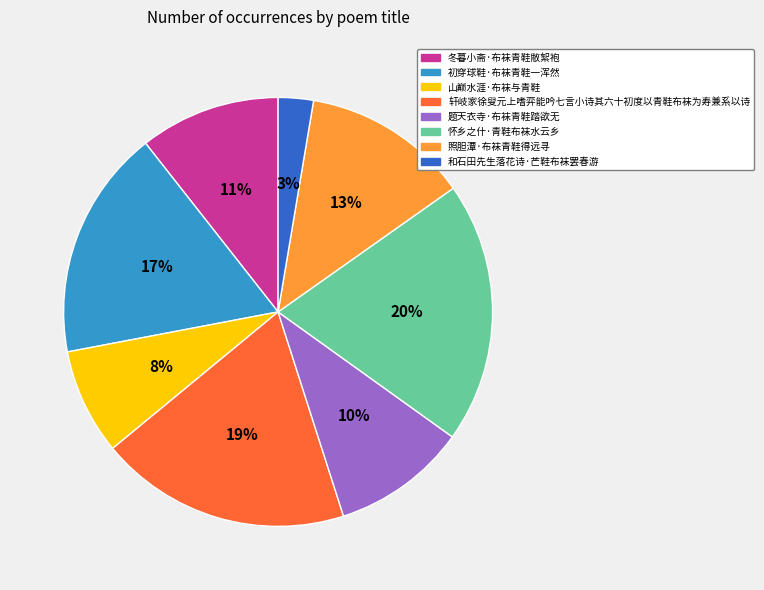

How many slices are in this pie chart?

8